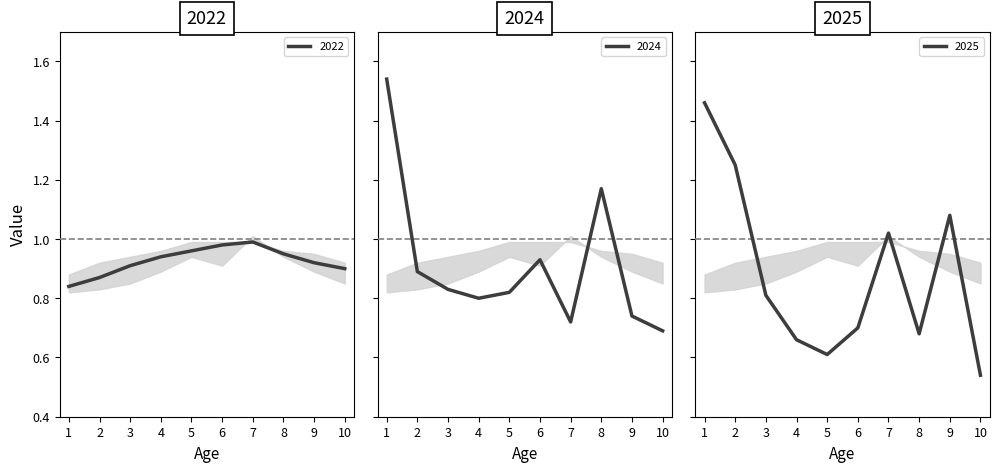

What is the value of the 2022 point at the 5th from the left?

1.0